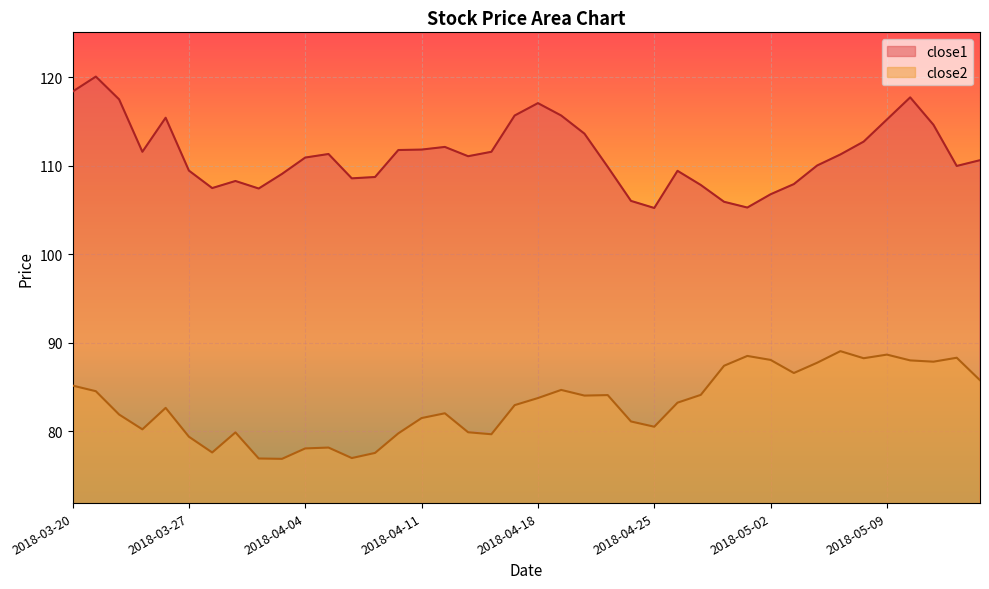

Reading left to right, what are all the values shown in this chart?

close2: 2018-03-20=85.2	2018-03-21=84.5	2018-03-22=81.9	2018-03-23=80.2	2018-03-26=82.6	2018-03-27=79.4	2018-03-28=77.6	2018-03-29=79.9	2018-04-02=76.9	2018-04-03=76.9	2018-04-04=78.1	2018-04-05=78.2	2018-04-06=77.0	2018-04-09=77.5	2018-04-10=79.8	2018-04-11=81.5	2018-04-12=82.0	2018-04-13=79.9	2018-04-16=79.7	2018-04-17=82.9	2018-04-18=83.7	2018-04-19=84.7	2018-04-20=84.0	2018-04-23=84.1	2018-04-24=81.1	2018-04-25=80.5	2018-04-26=83.2	2018-04-27=84.1	2018-04-30=87.4	2018-05-01=88.5	2018-05-02=88.1	2018-05-03=86.6	2018-05-04=87.7	2018-05-07=89.0	2018-05-08=88.2	2018-05-09=88.7	2018-05-10=88.0	2018-05-11=87.9	2018-05-14=88.3	2018-05-15=85.8
close1: 2018-03-20=118.4	2018-03-21=120.1	2018-03-22=117.5	2018-03-23=111.6	2018-03-26=115.4	2018-03-27=109.5	2018-03-28=107.5	2018-03-29=108.3	2018-04-02=107.4	2018-04-03=109.1	2018-04-04=110.9	2018-04-05=111.3	2018-04-06=108.6	2018-04-09=108.7	2018-04-10=111.8	2018-04-11=111.8	2018-04-12=112.1	2018-04-13=111.1	2018-04-16=111.6	2018-04-17=115.7	2018-04-18=117.1	2018-04-19=115.7	2018-04-20=113.6	2018-04-23=109.9	2018-04-24=106.0	2018-04-25=105.2	2018-04-26=109.4	2018-04-27=107.8	2018-04-30=105.9	2018-05-01=105.3	2018-05-02=106.8	2018-05-03=107.9	2018-05-04=110.0	2018-05-07=111.3	2018-05-08=112.7	2018-05-09=115.2	2018-05-10=117.7	2018-05-11=114.6	2018-05-14=110.0	2018-05-15=110.6